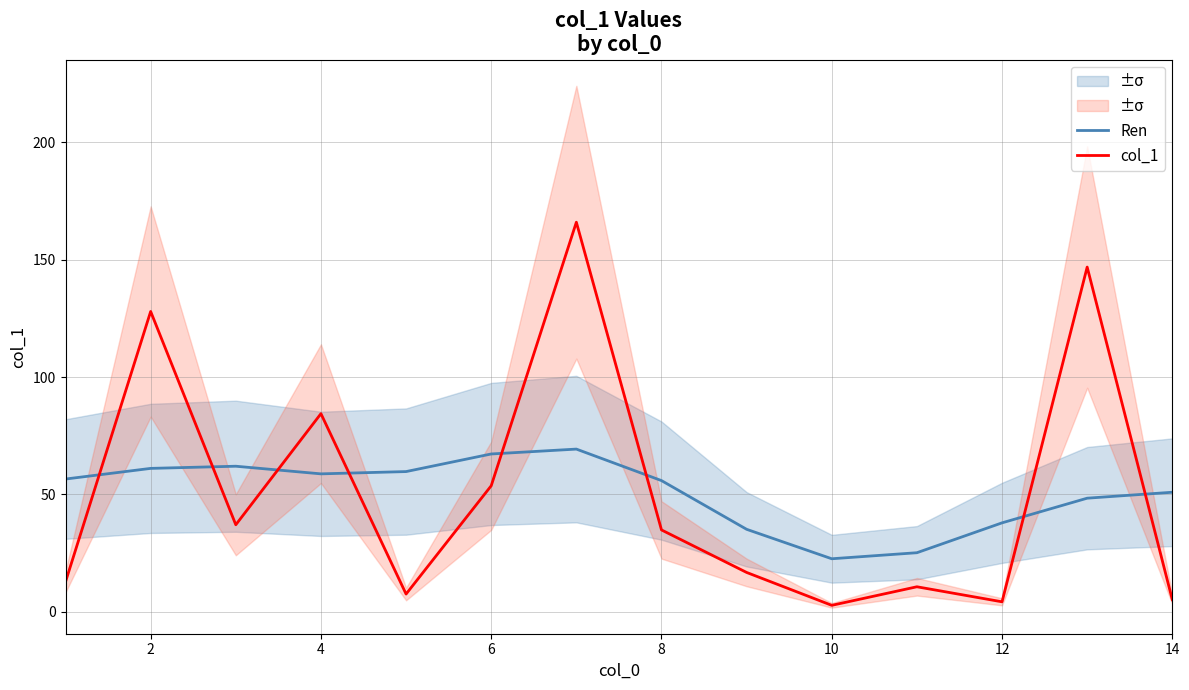

Which series has the widest spread of values?

col_1